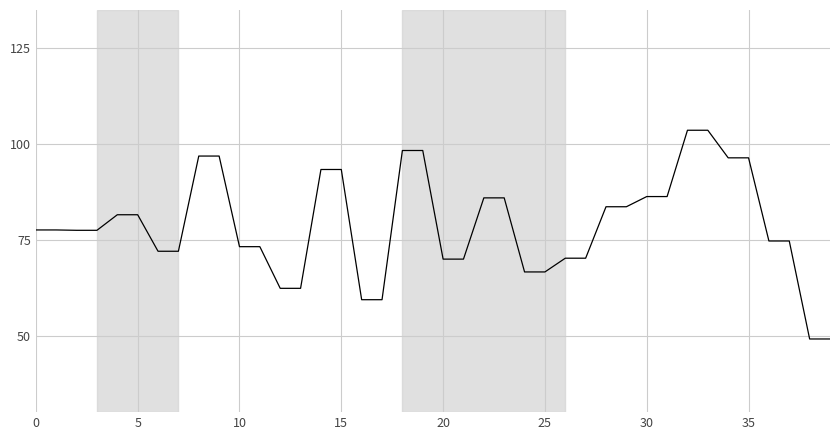

Does the chart have visible grid lines?

Yes